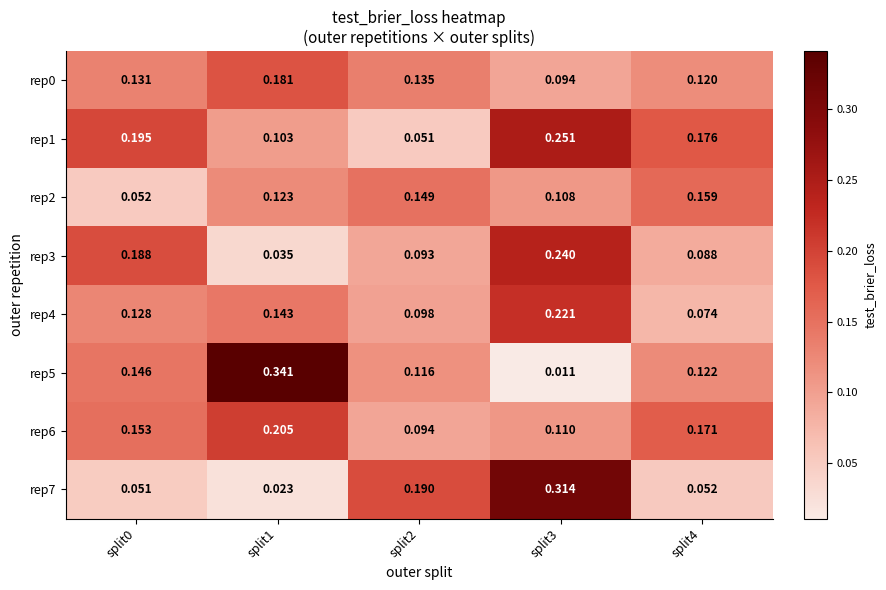

Is the value of rep1 at split0 greater than the value of rep5 at split4?

Yes